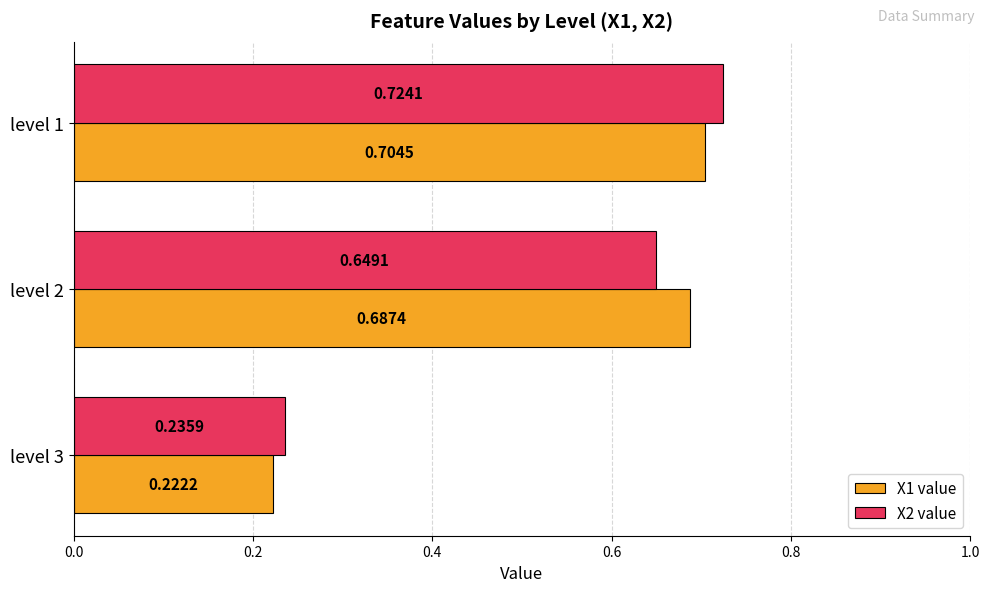

Is the value of X2 value at level 2 greater than the value of X1 value at level 1?

No